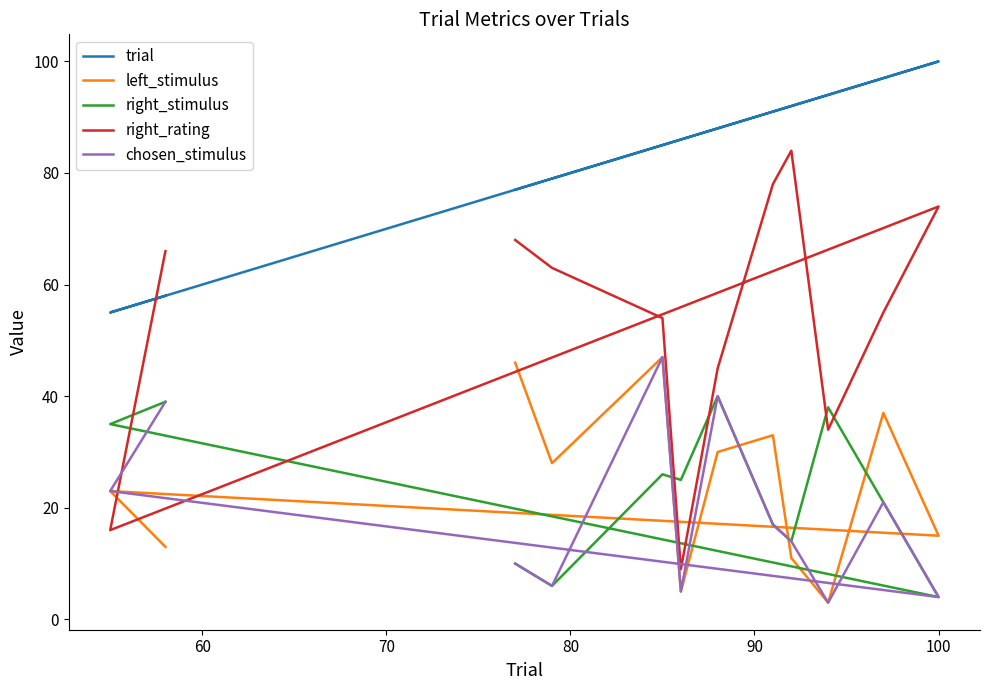

What is the lowest value of the trial series?

55